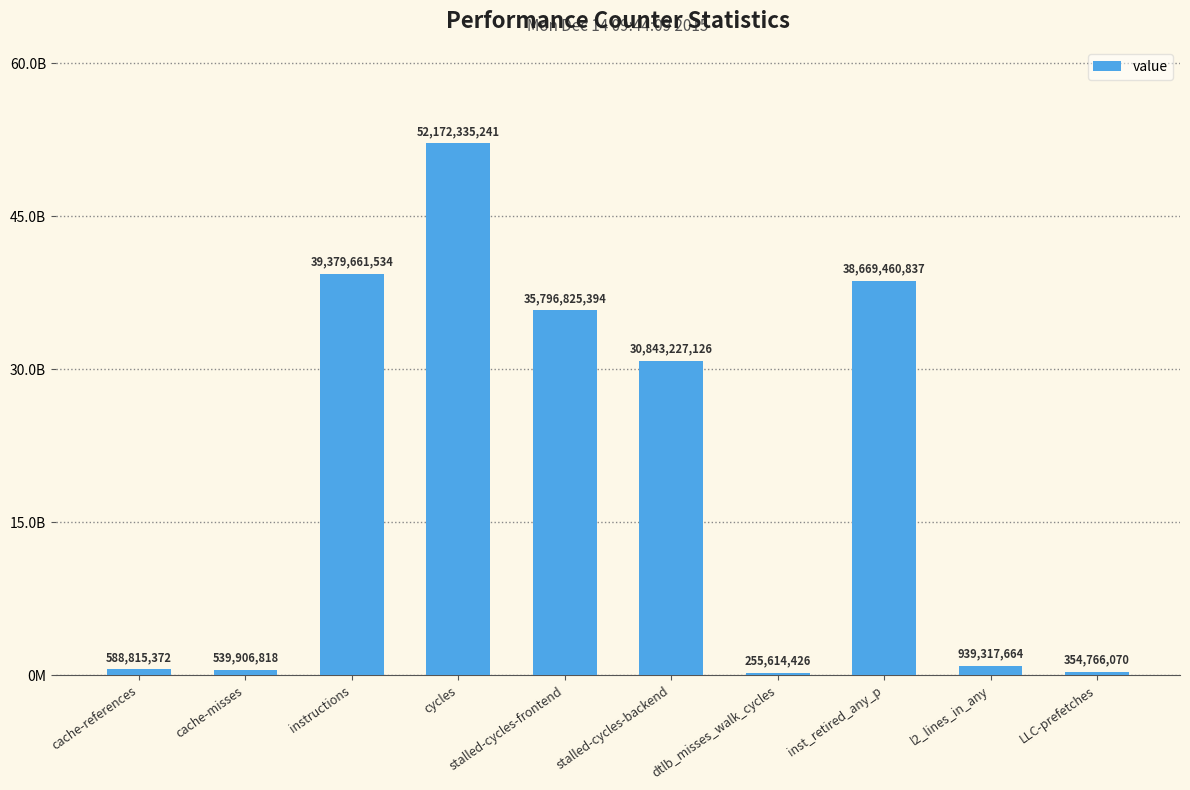

True or false: the data shows 1589574284 at l2_lines_in_any.

False